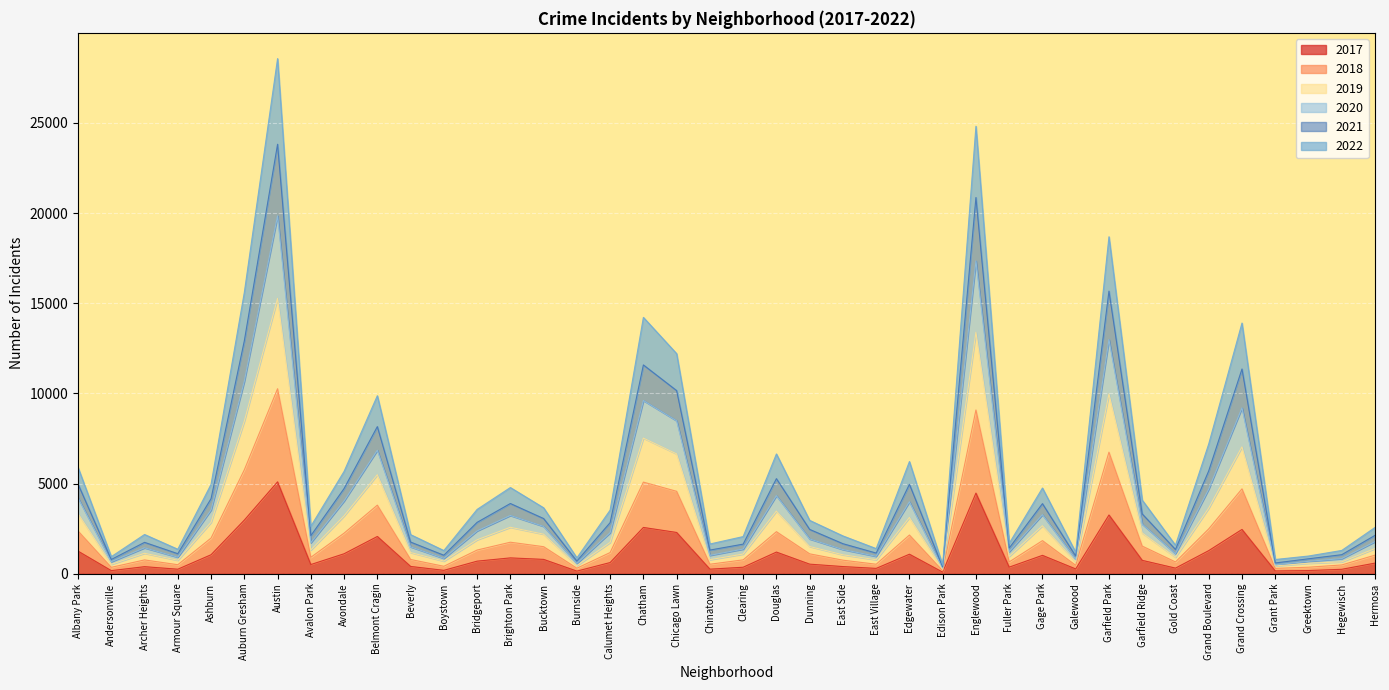

What is the difference between the 2019 values at Avondale and Edison Park?

3719